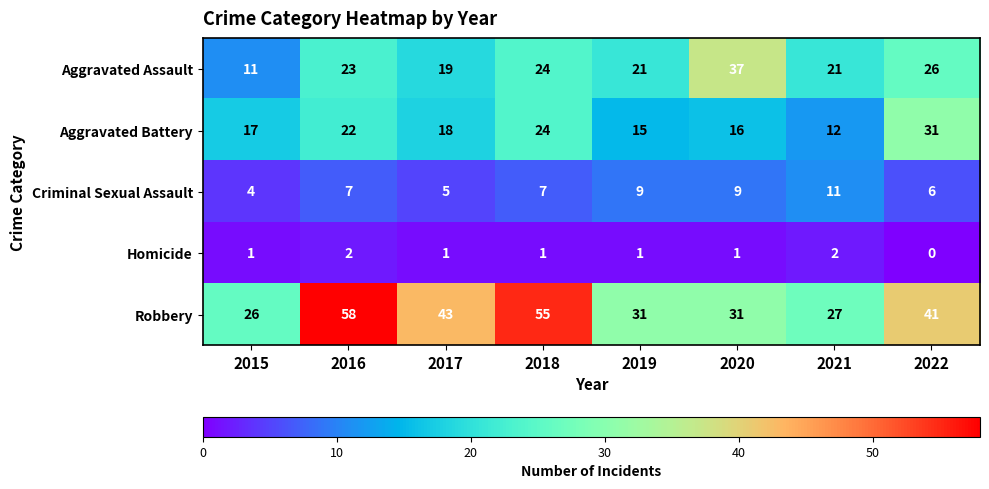

What is the difference between the highest and lowest values at 2015?

25